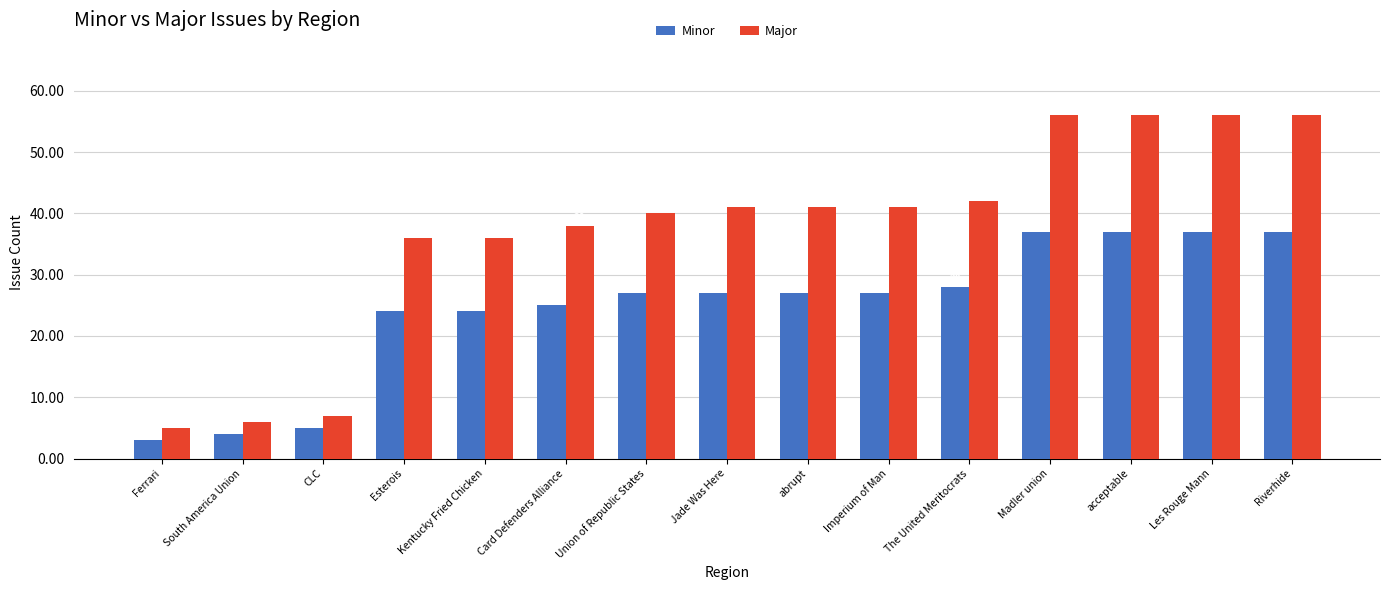

Which series has the largest total across all categories?

Major